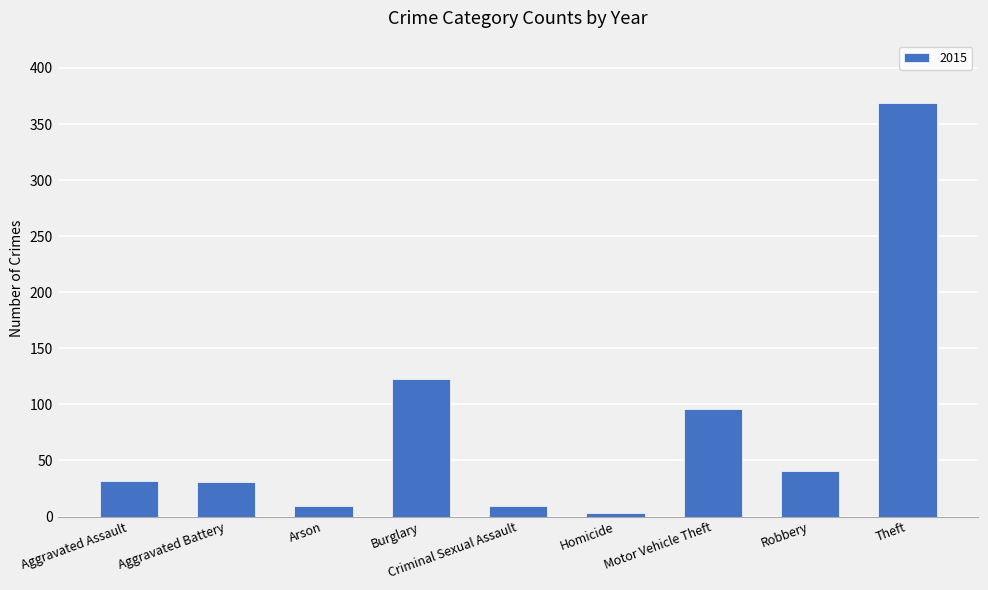

Between Homicide and Burglary, which is larger?

Burglary